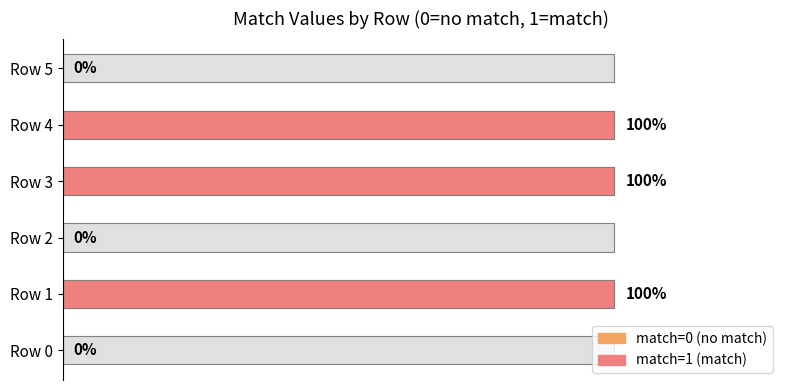

What is the difference between the values at 4 and 5?

1